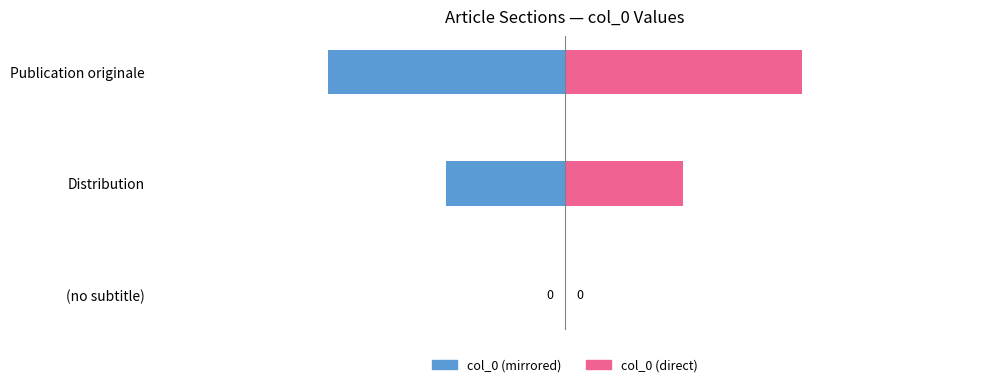

Count the number of categories in the chart.

3